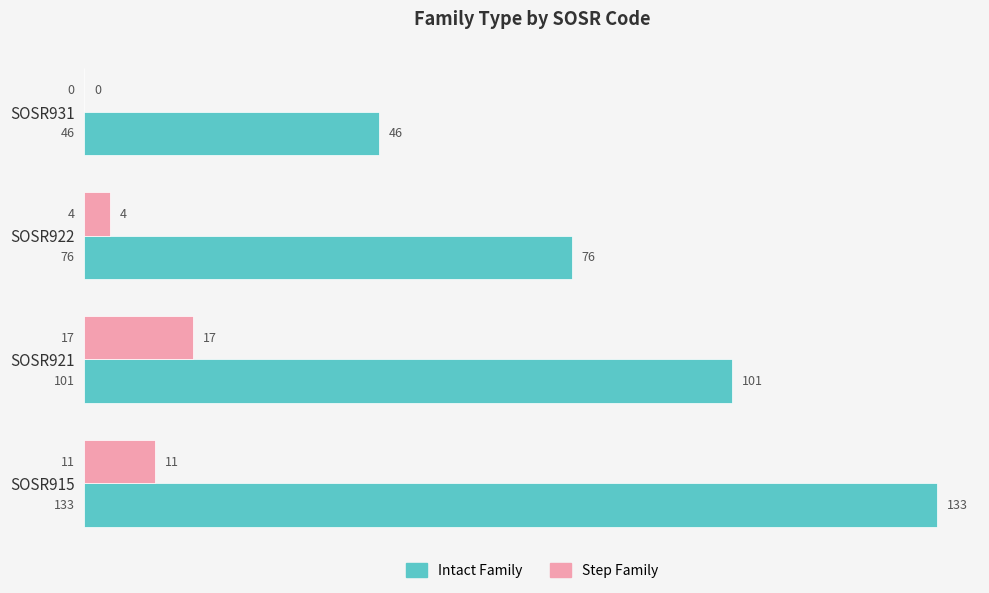

What is the sum of all Step Family values?

32